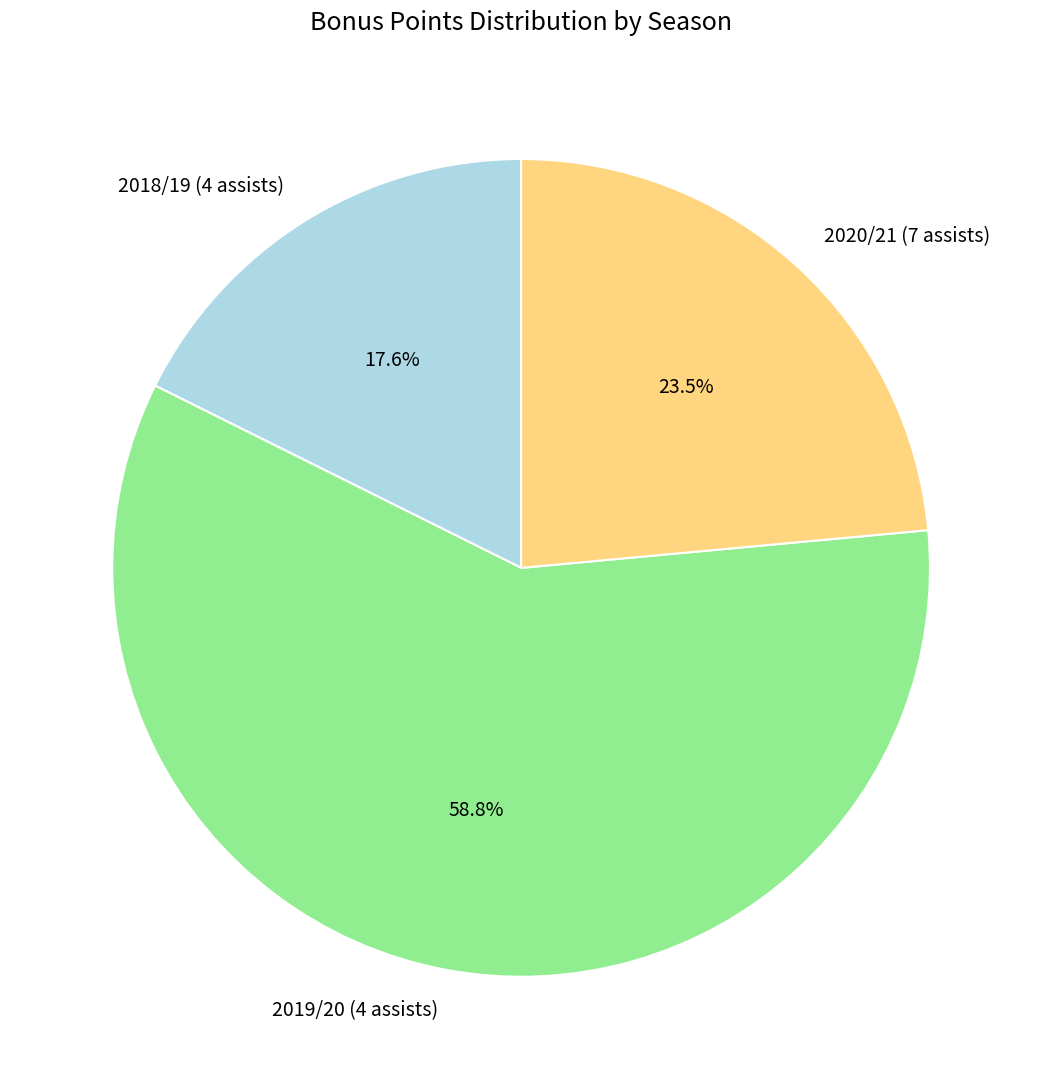

Is there any slice that represents more than half of the pie?

Yes